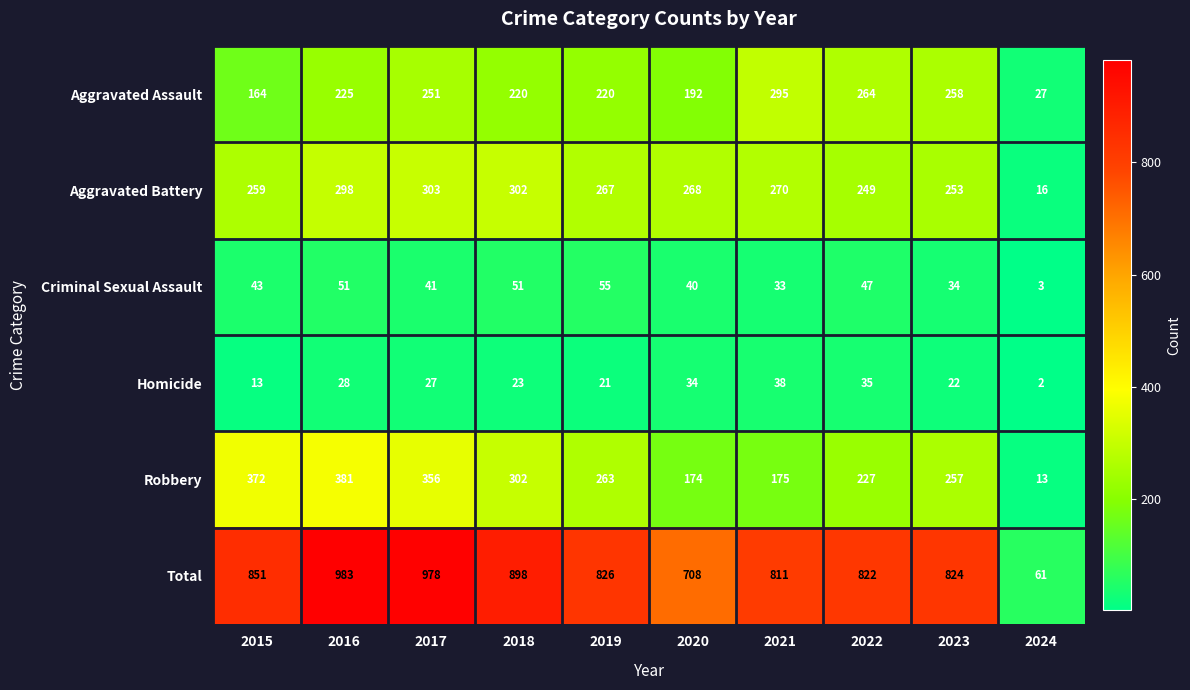

Rank the series at 2017 from lowest to highest value.

Homicide, Criminal Sexual Assault, Aggravated Assault, Aggravated Battery, Robbery, Total